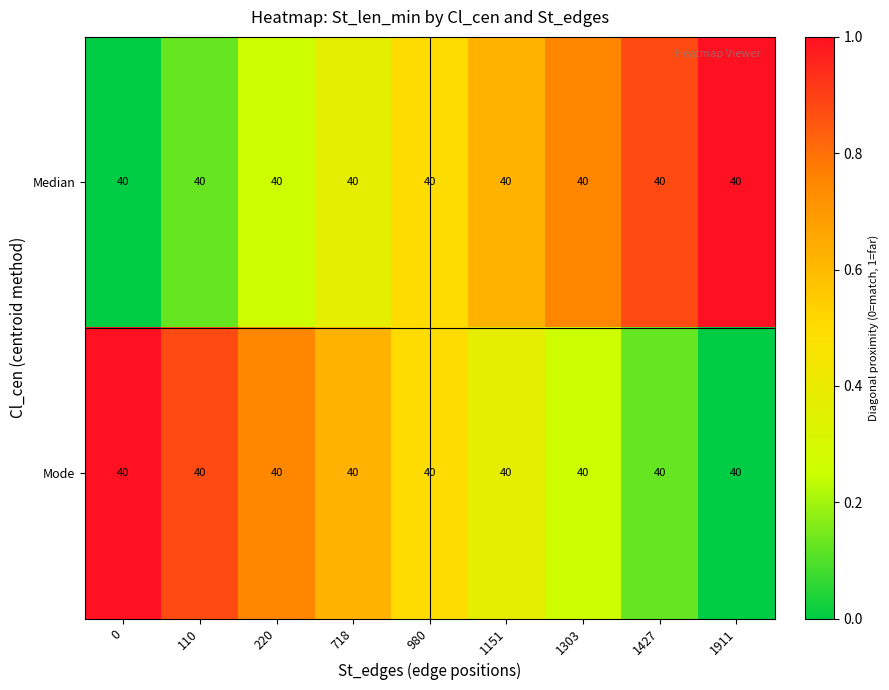

List the series in order of their peak value, lowest first.

Median, Mode